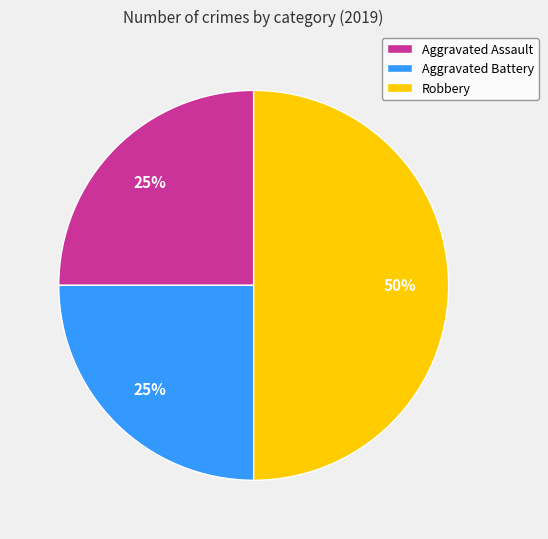

Does Aggravated Battery represent more than half of the total?

No